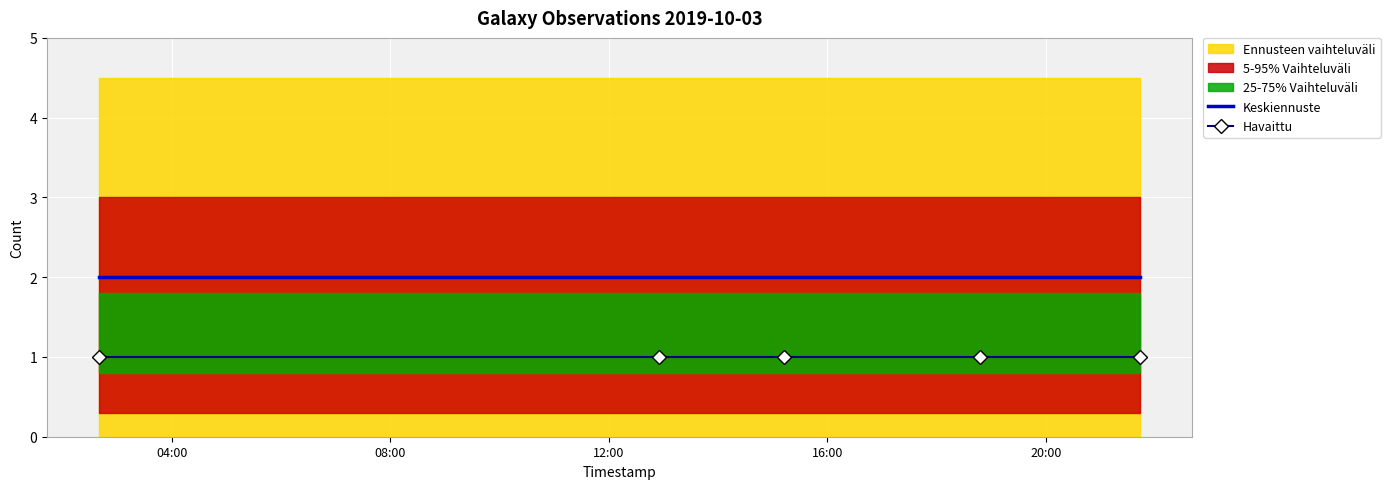

True or false: Havaittu and Keskiennuste cross at least once.

False